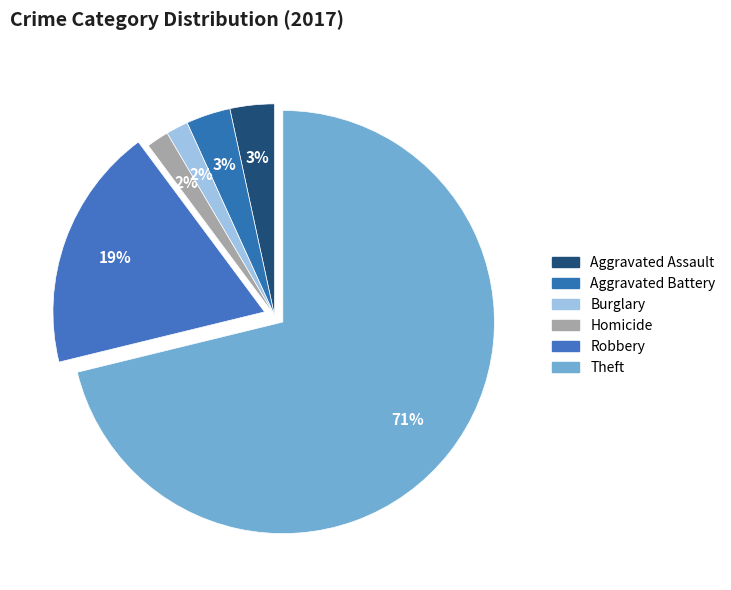

What is the ratio of the value at Theft to the value at Burglary?

42.0